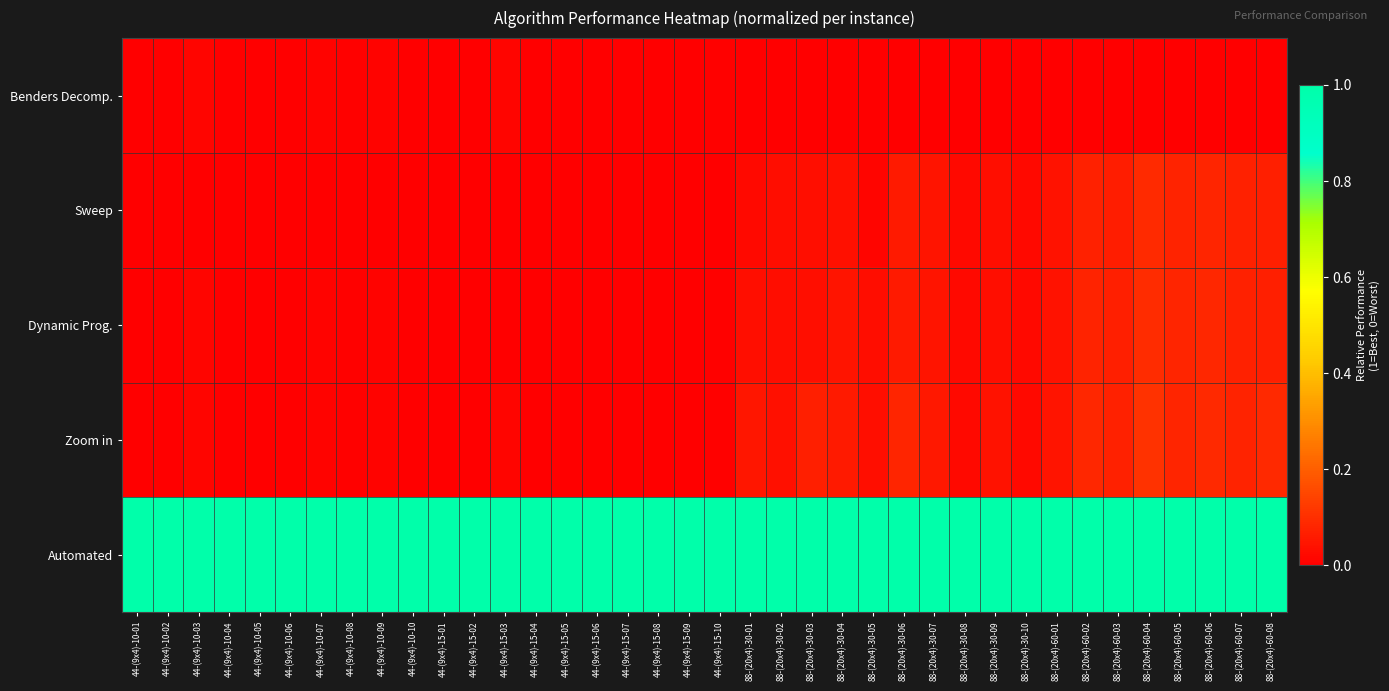

At how many categories does at least one series exceed 0?

38